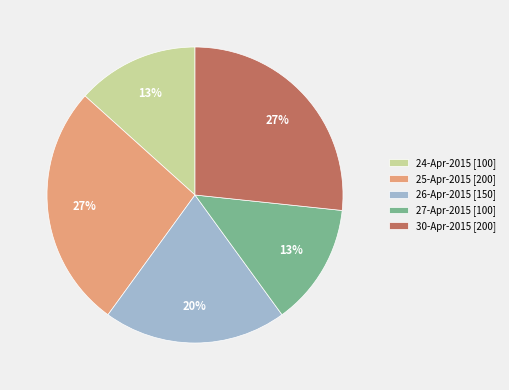

How many slices are in this pie chart?

5